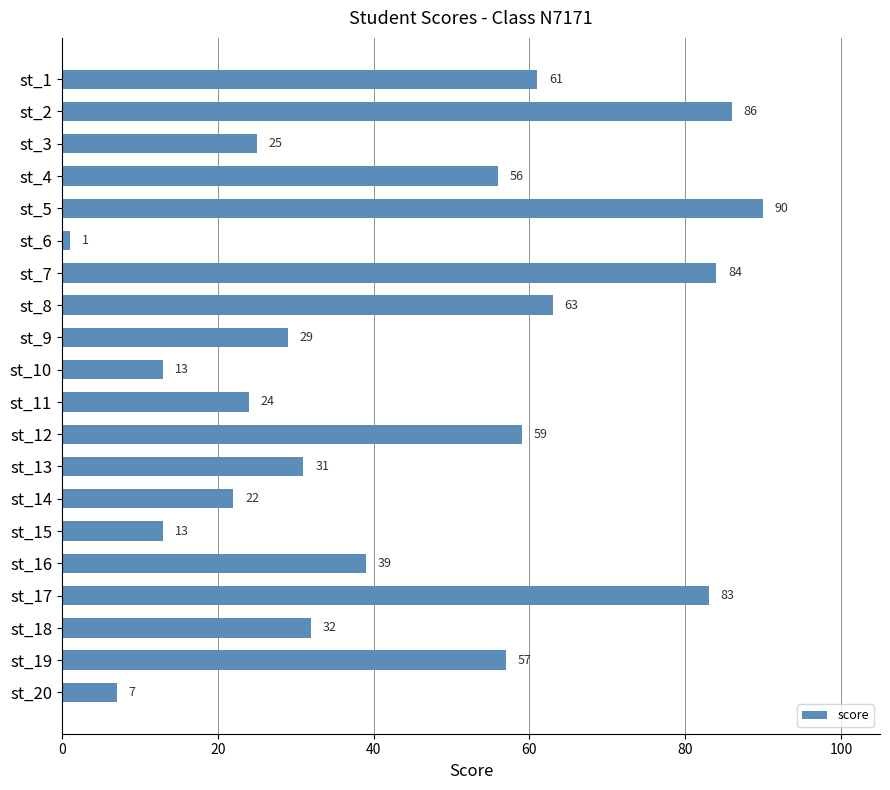

What is the value of the 12th bar from the top?

59